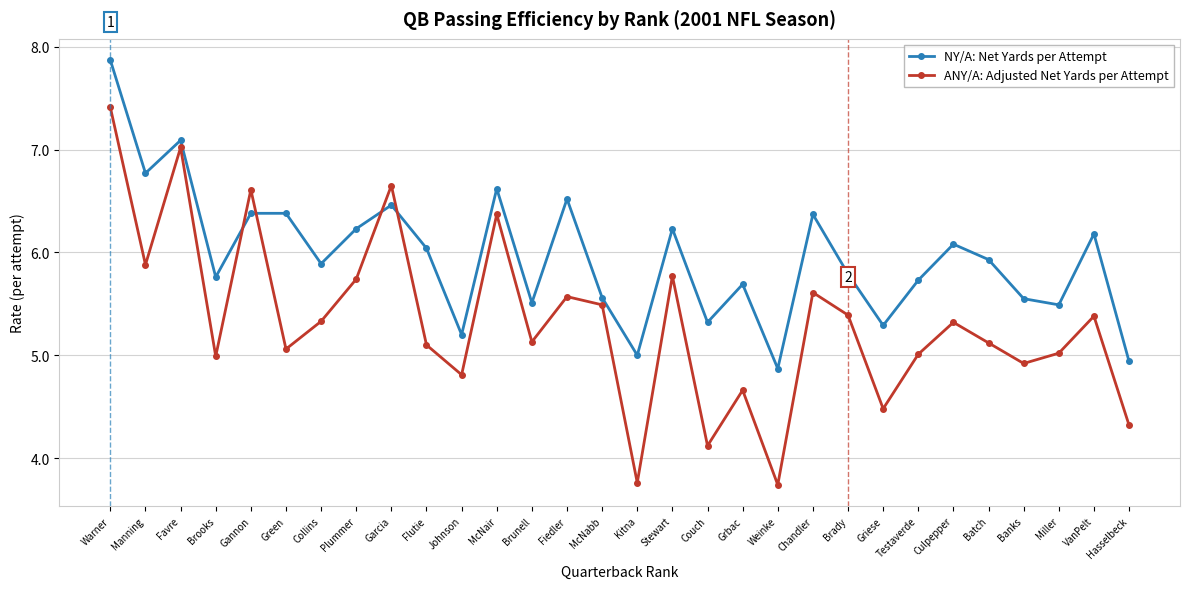

Which series has the largest total across all categories?

NY/A: Net Yards per Attempt